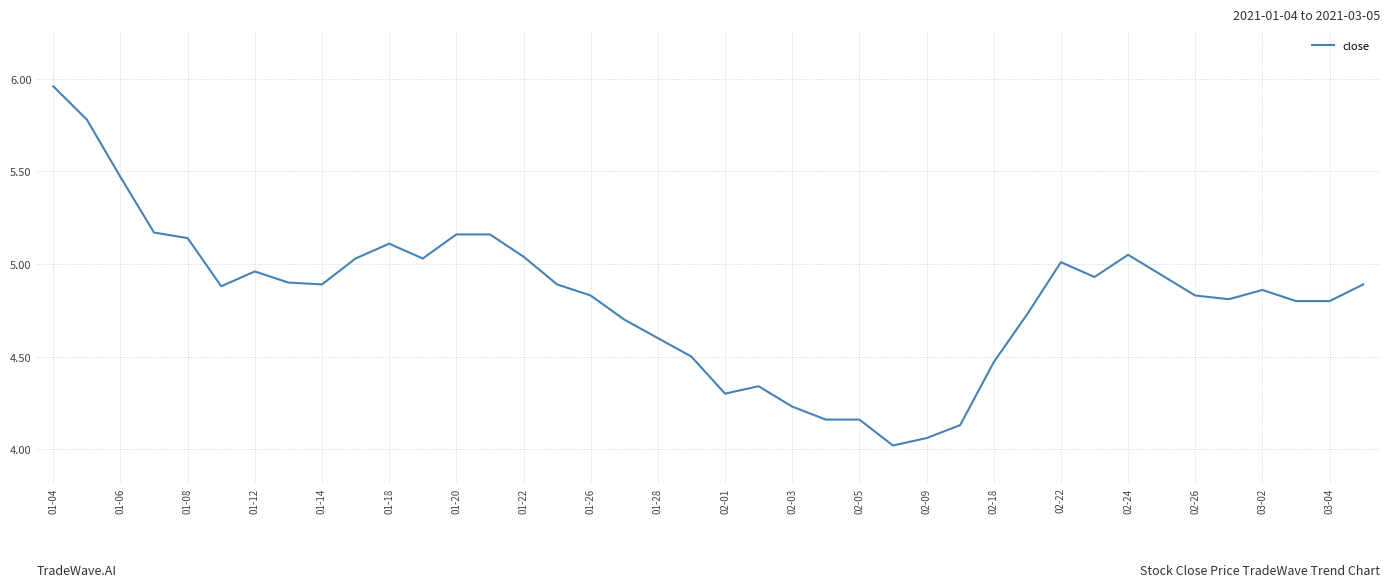

What is the smallest value displayed?

4.0